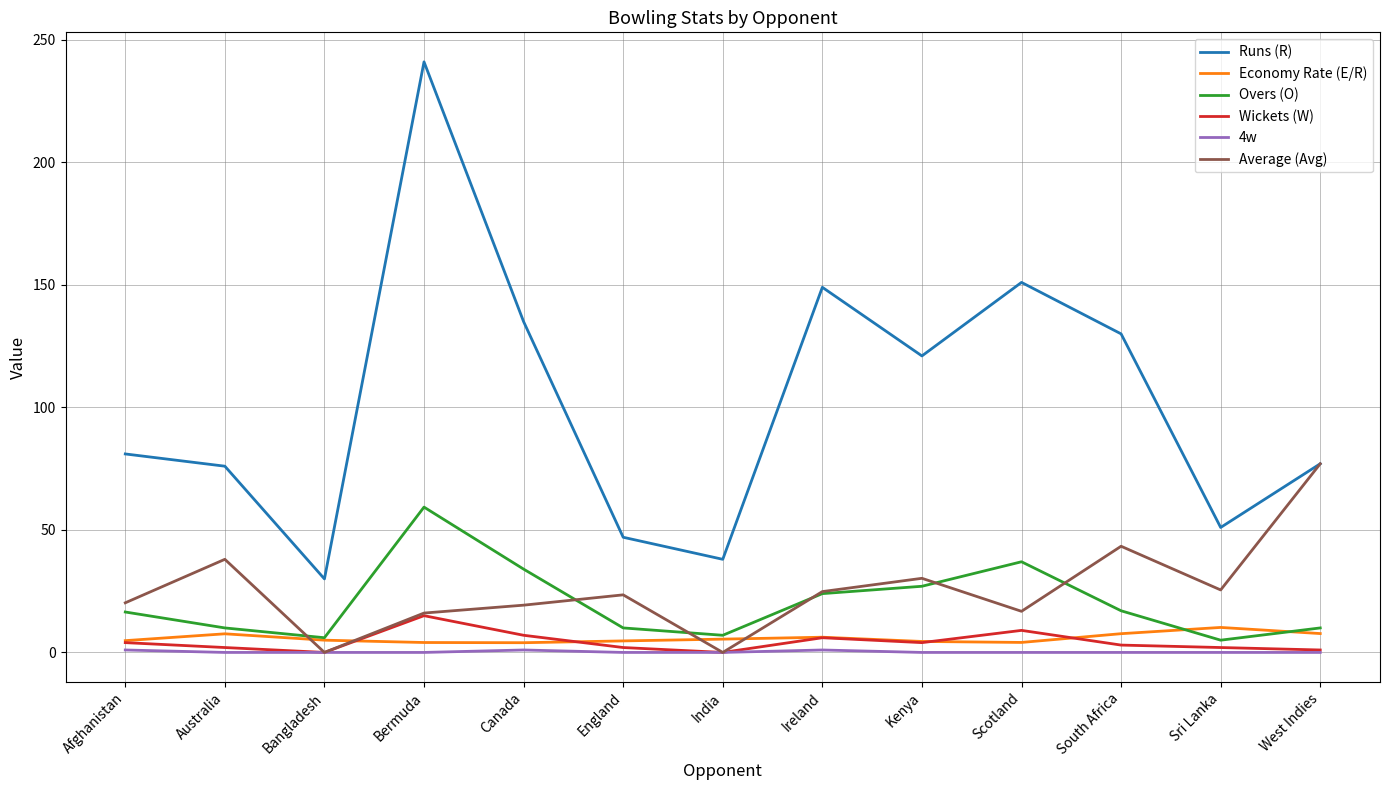

Where is the first local maximum for Economy Rate (E/R)?

Australia